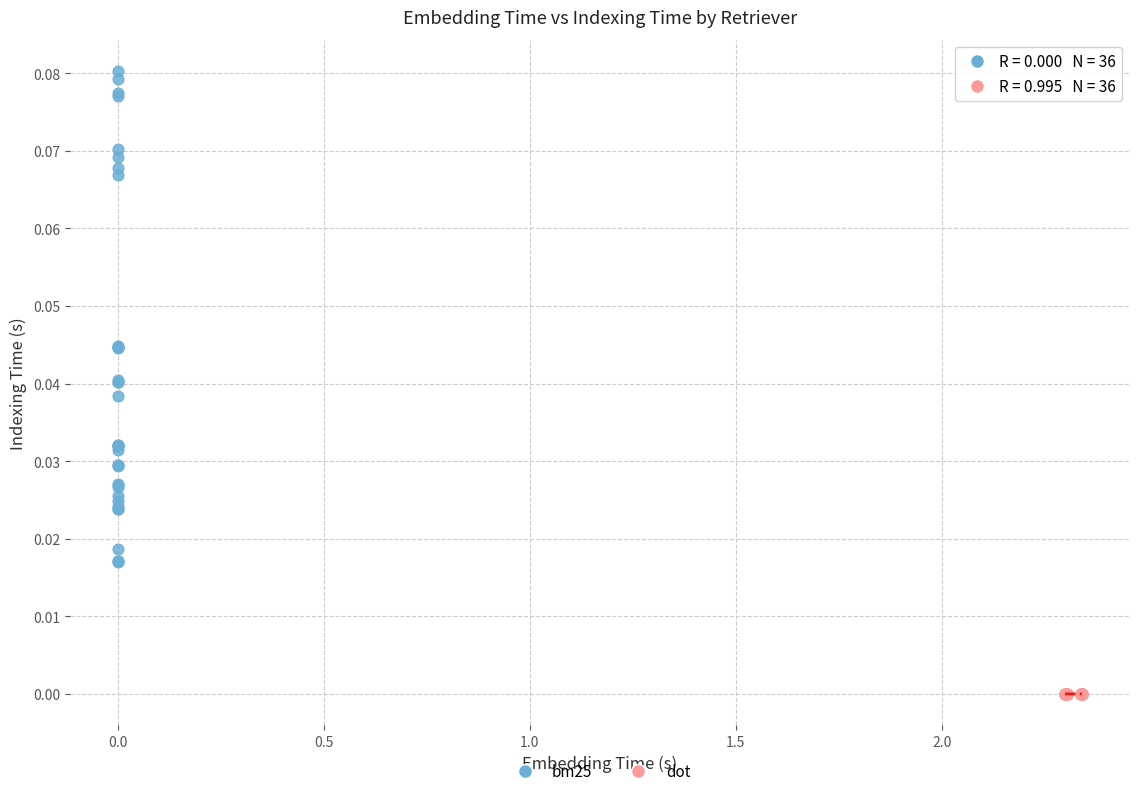

Which series has the largest Y range (max minus min)?

bm25